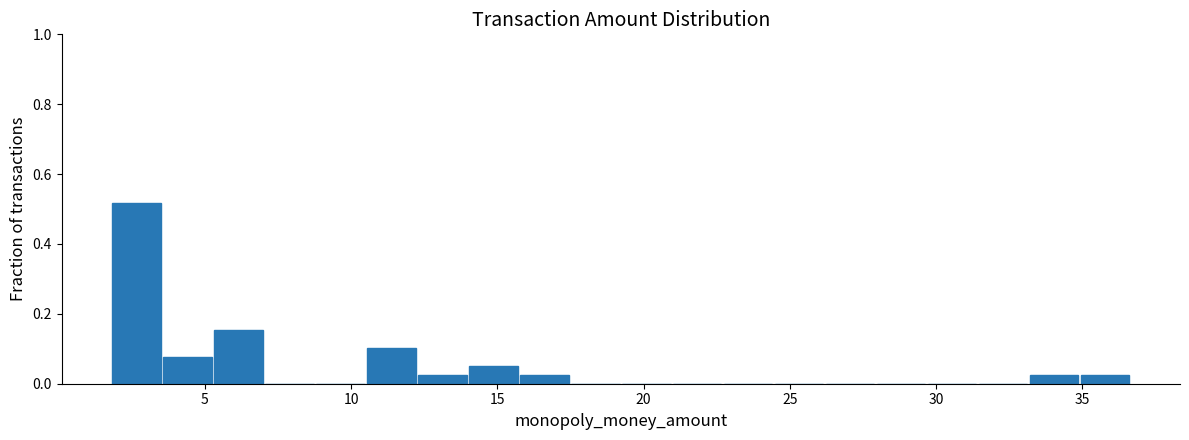

Around what value on the x-axis is the tallest bar? Give the approximate position of its centre, as read against the axis.

2.5